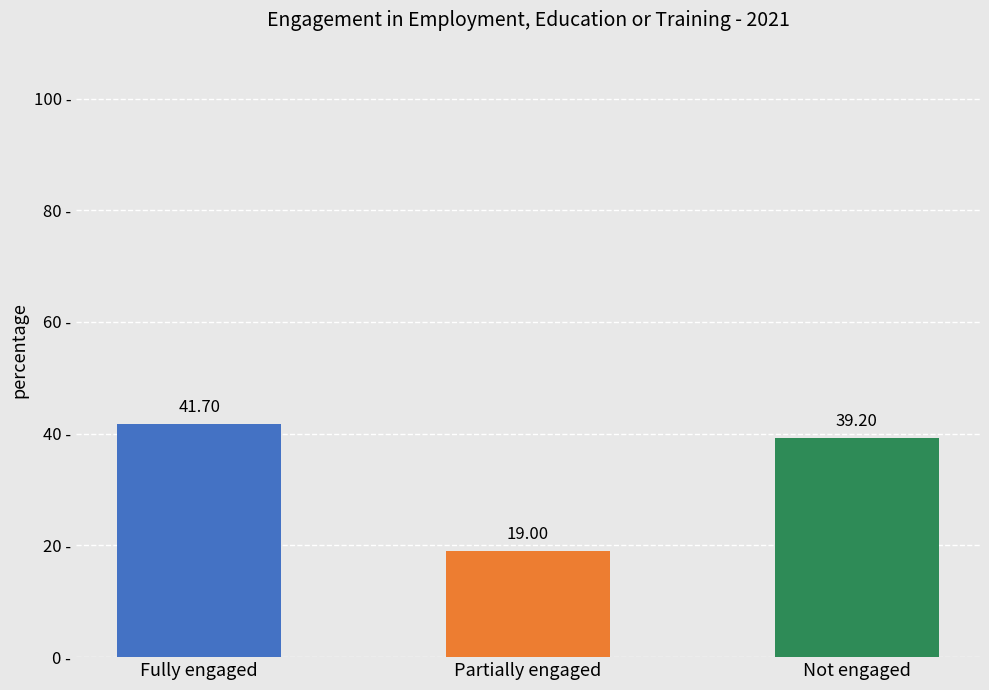

What is the change in value from Partially engaged to Not engaged?

+20.2